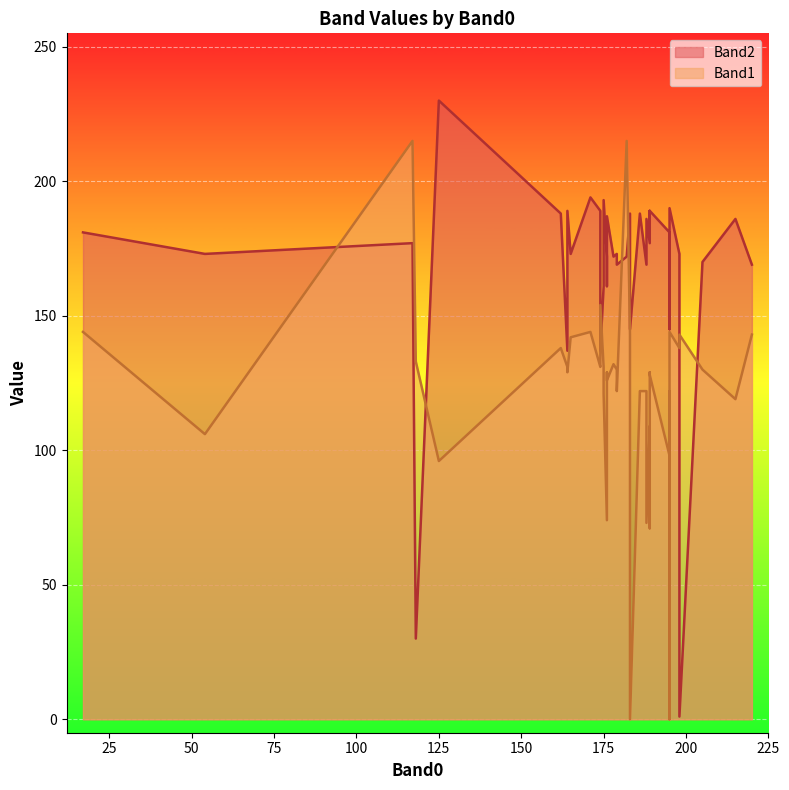

True or false: Band2 has more than 2 points higher than both neighbors.

True